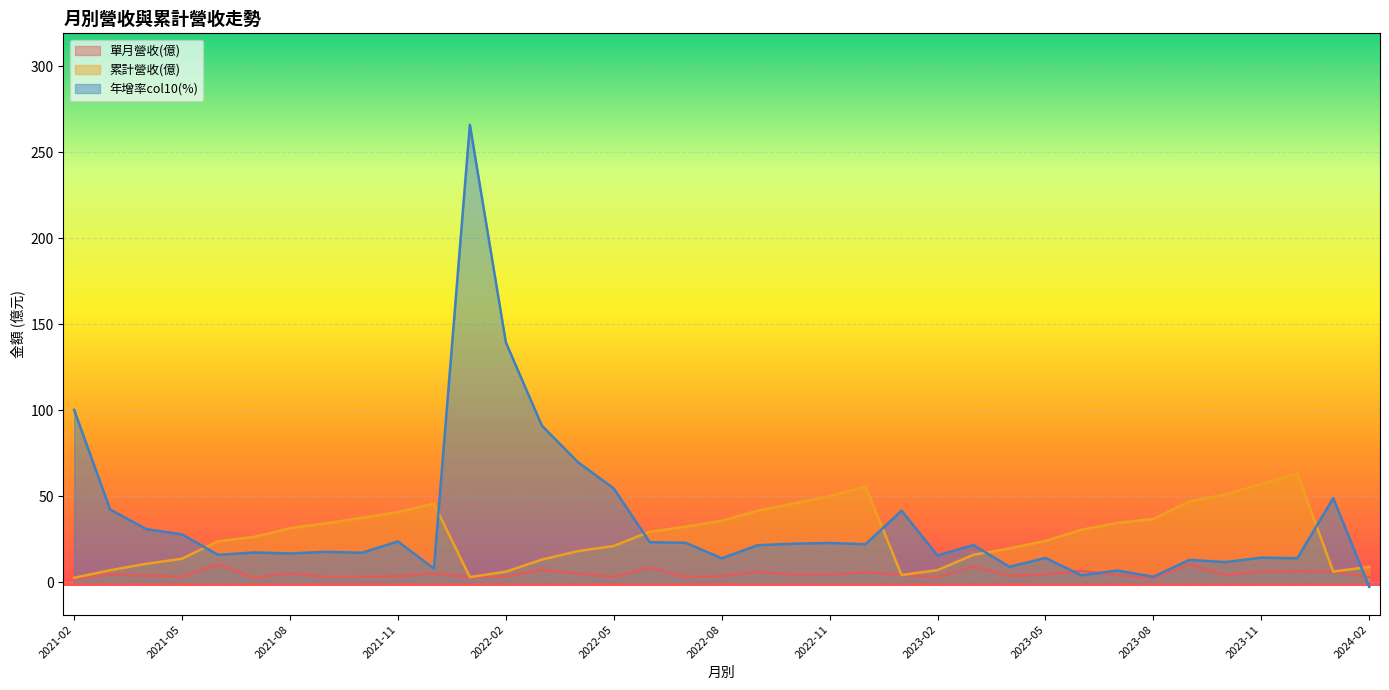

Rank the series by their average value, from highest to lowest.

年增率col10(%), 累計營收(億), 單月營收(億)